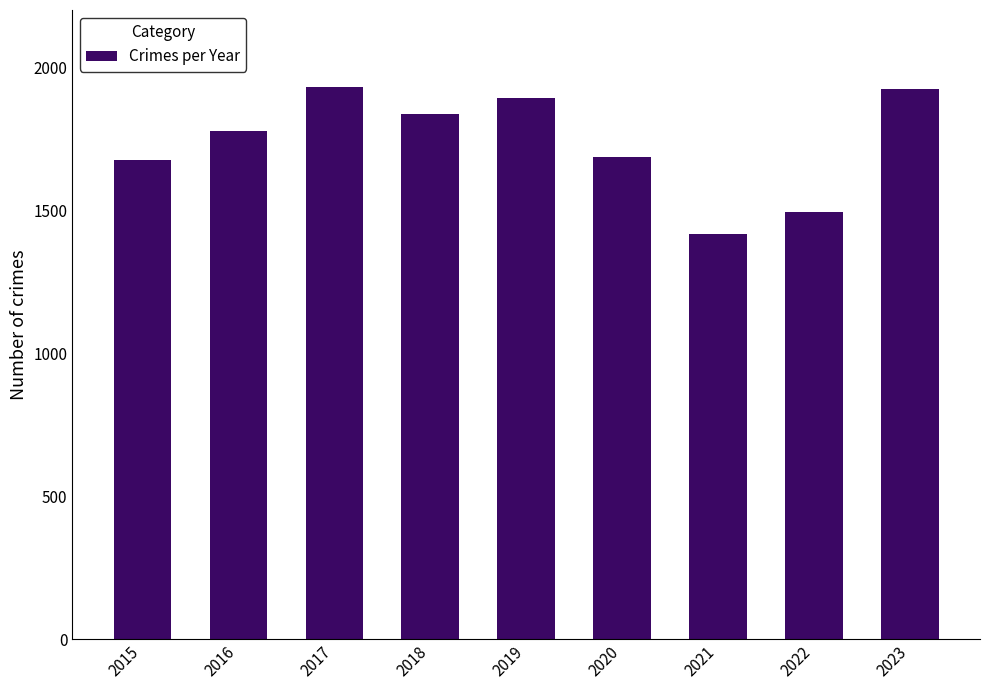

What is the greatest value displayed?

1930